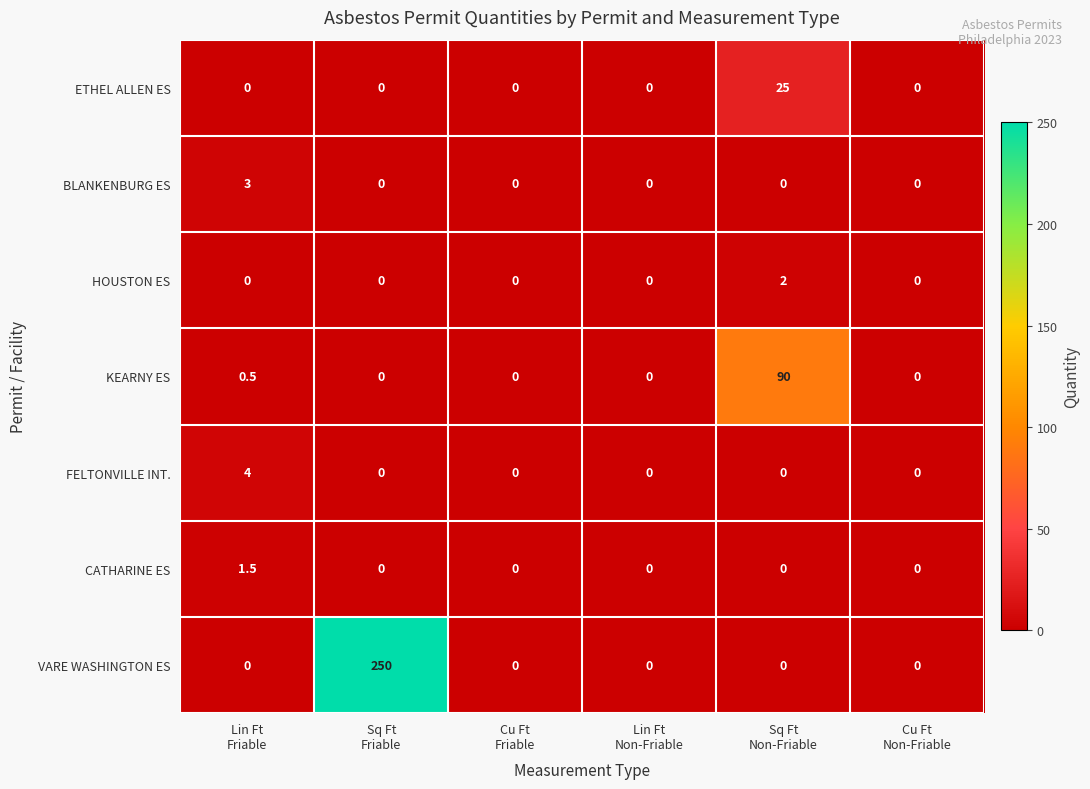

Which series has the widest spread of values?

VARE WASHINGTON ES